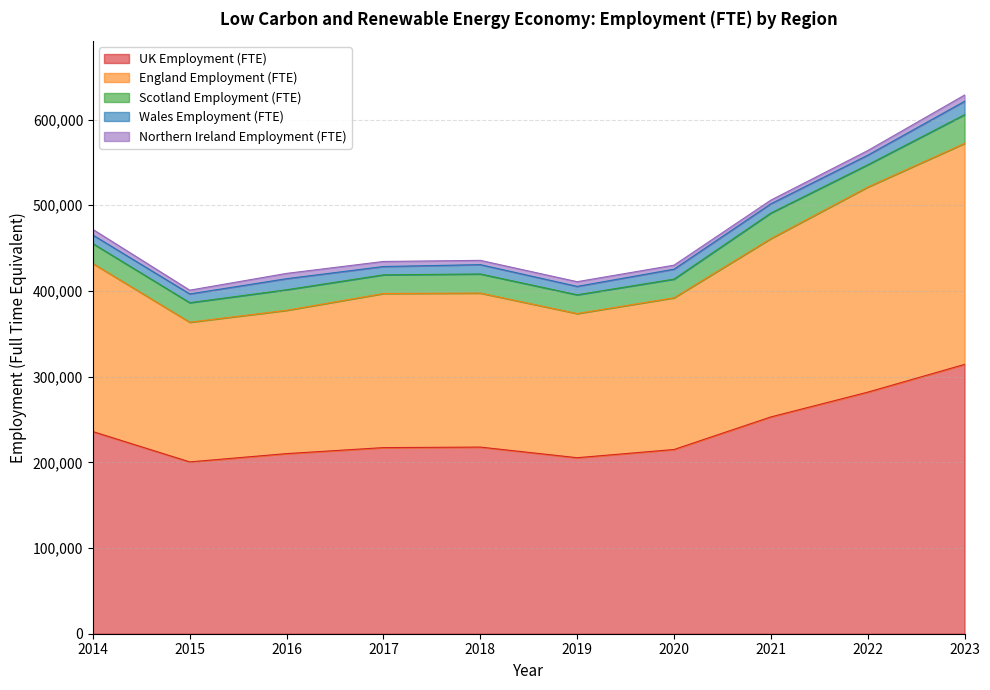

What is the sum of the England Employment (FTE) values at 2019 and 2018?

347900